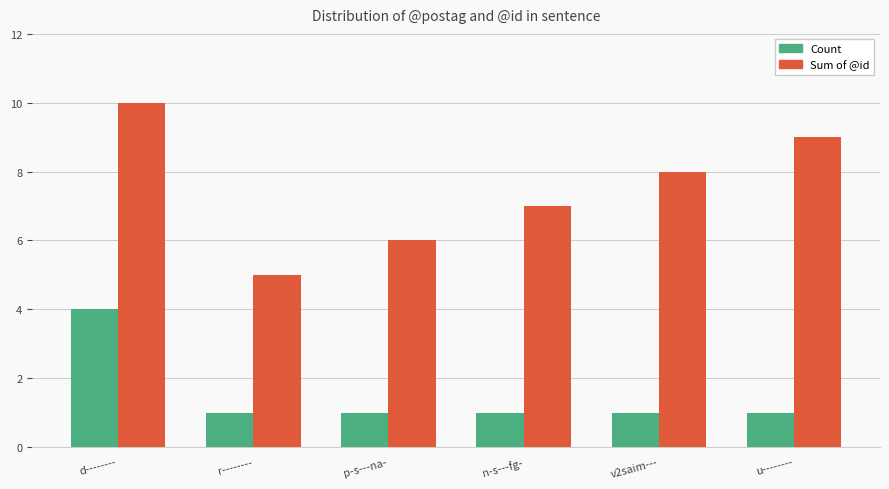

What is the minimum value shown in the chart?

1